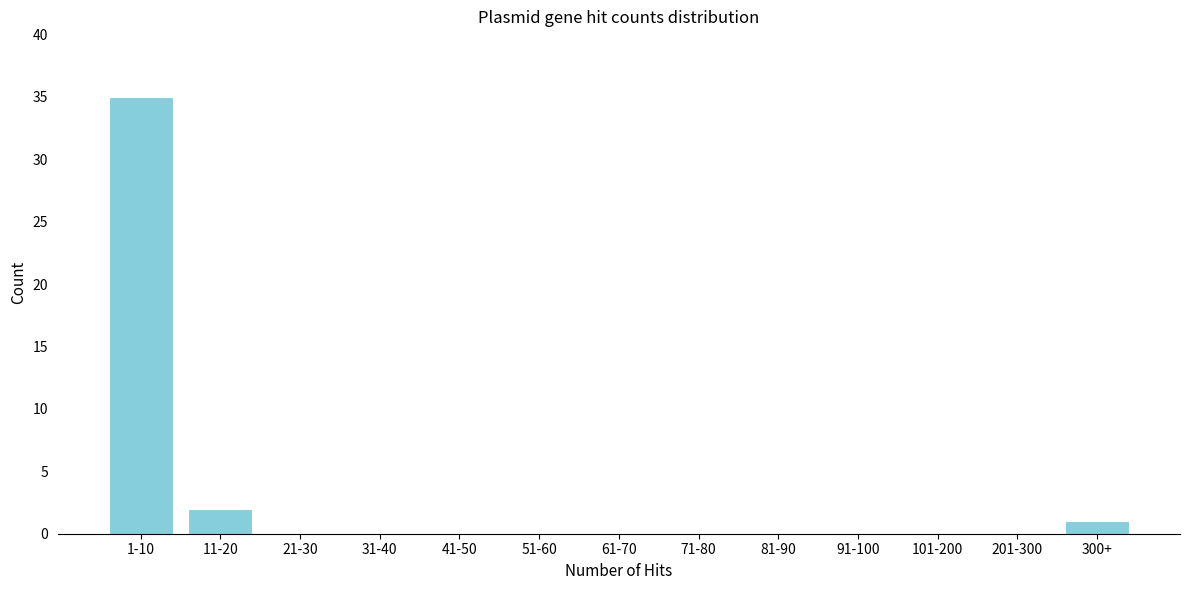

Reading left to right, what are all the values shown in this chart?

1-10=35	11-20=2	21-30=0	31-40=0	41-50=0	51-60=0	61-70=0	71-80=0	81-90=0	91-100=0	101-200=0	201-300=0	300+=1